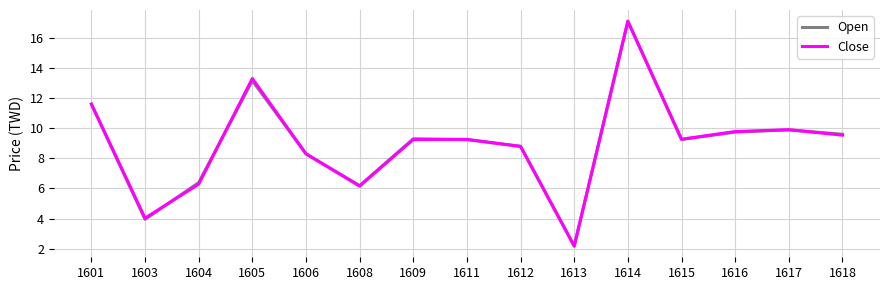

Between 1604 and 1613, which series saw the biggest shift?

Open